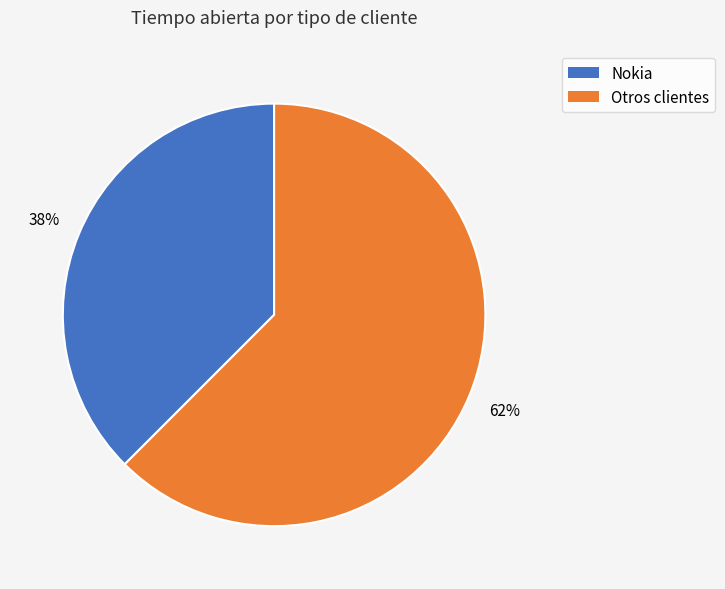

How many segments does this pie chart have?

2